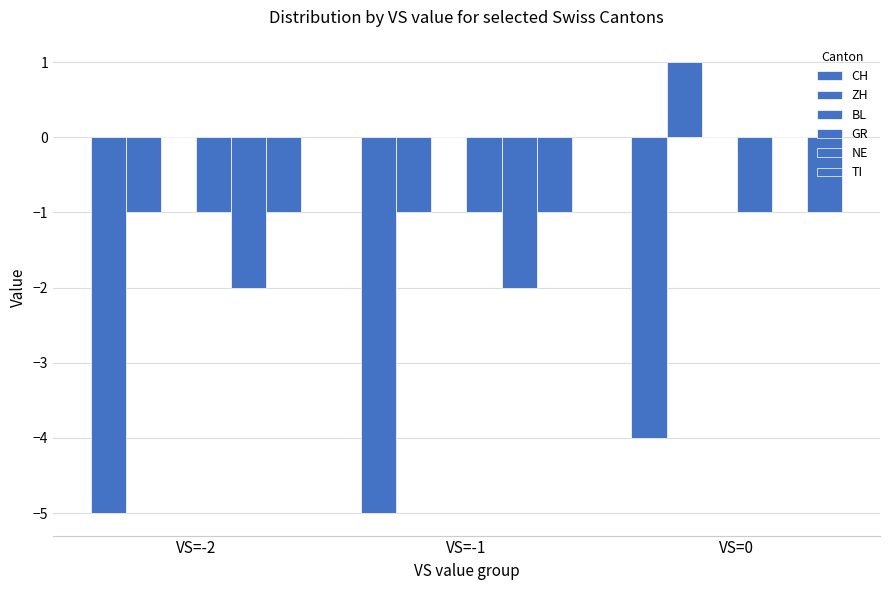

How many categories are shown in the chart?

3